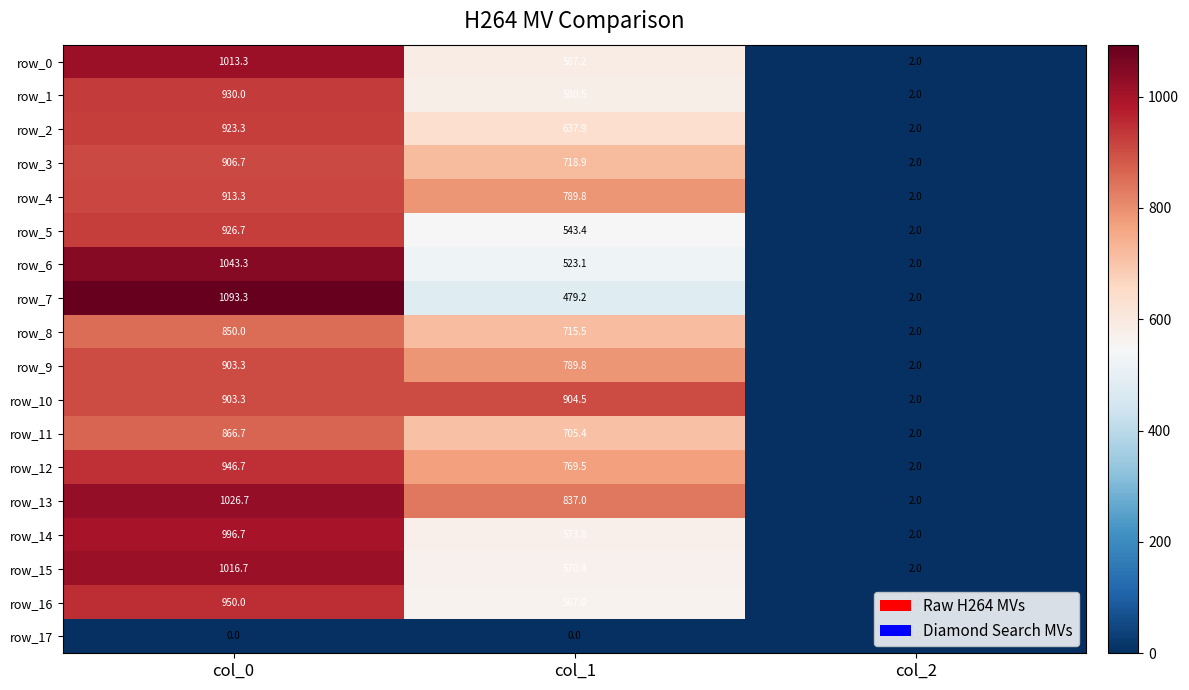

Rank the categories by row_10 value from lowest to highest.

col_2, col_0, col_1